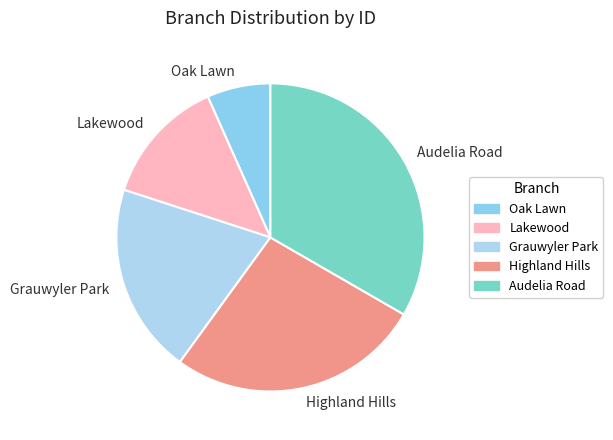

True or false: Audelia Road accounts for 33% of the total.

True